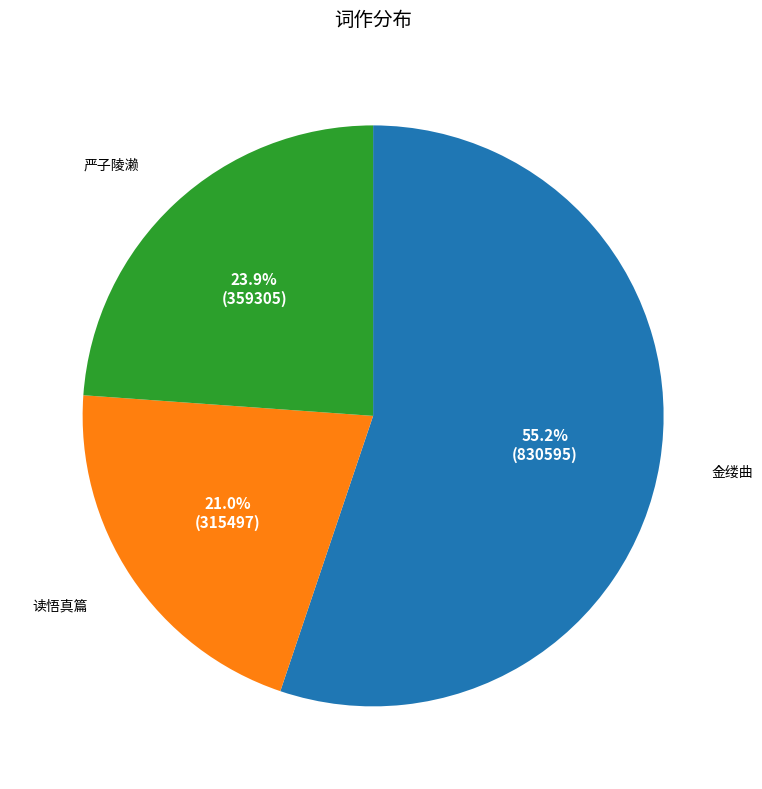

Is there any slice that represents more than half of the pie?

Yes